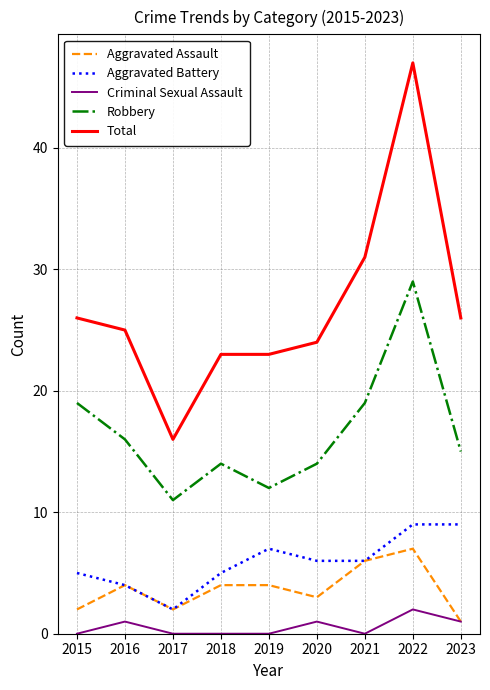

Reading left to right, what are all the values shown in this chart?

Aggravated Assault: 2	4	2	4	4	3	6	7	1
Aggravated Battery: 5	4	2	5	7	6	6	9	9
Criminal Sexual Assault: 0	1	0	0	0	1	0	2	1
Robbery: 19	16	11	14	12	14	19	29	15
Total: 26	25	16	23	23	24	31	47	26